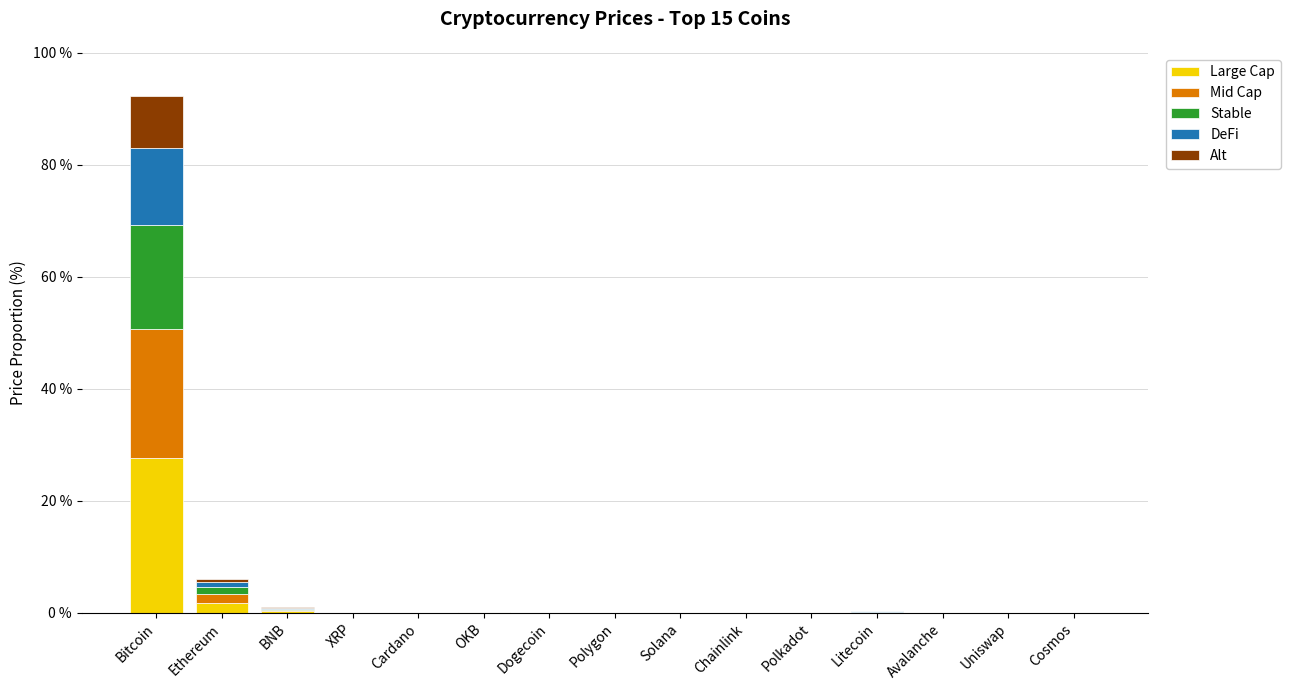

At which category is the sum across all series the highest?

Bitcoin